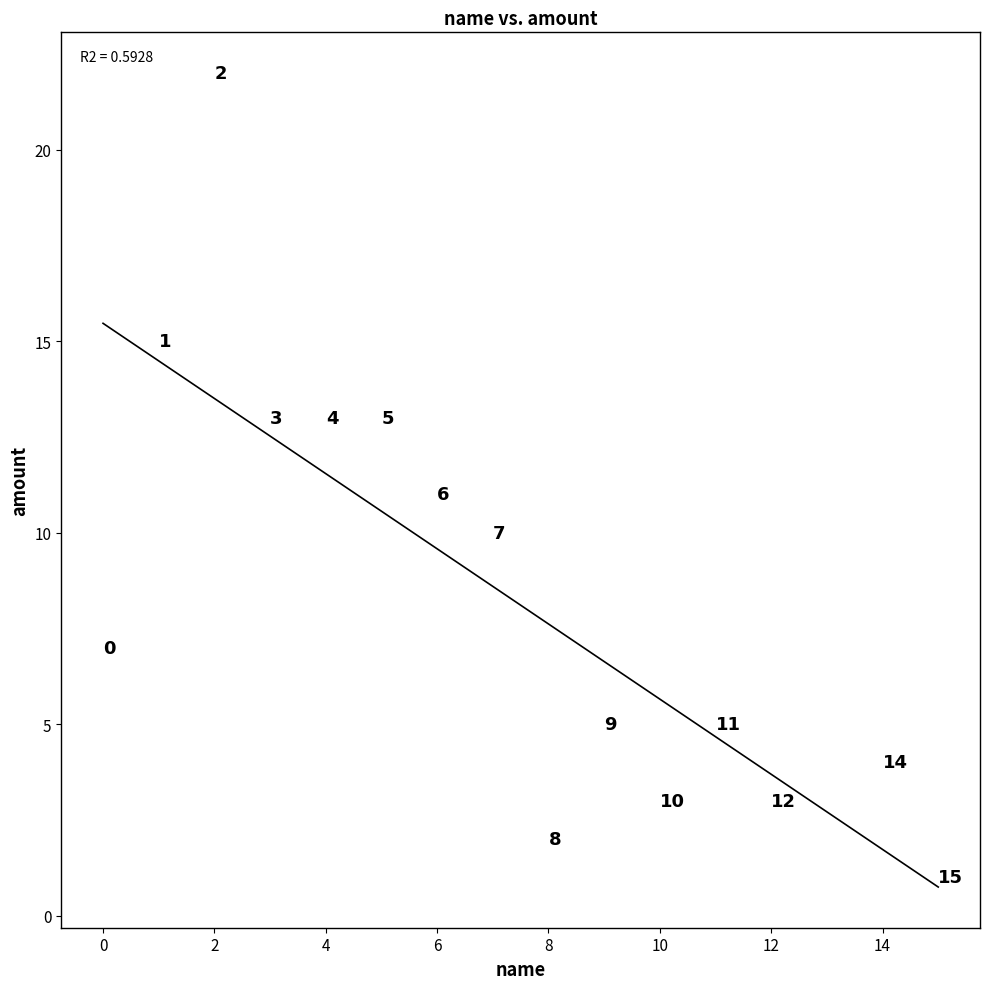

What is the range of Y values (max minus min)?

21